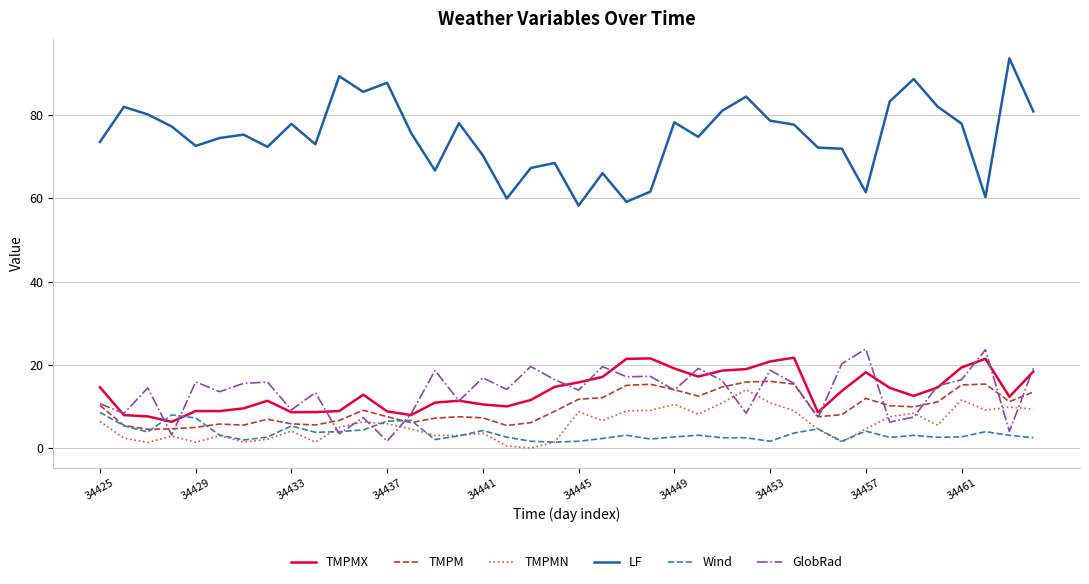

Which series has the largest range (max minus min)?

LF